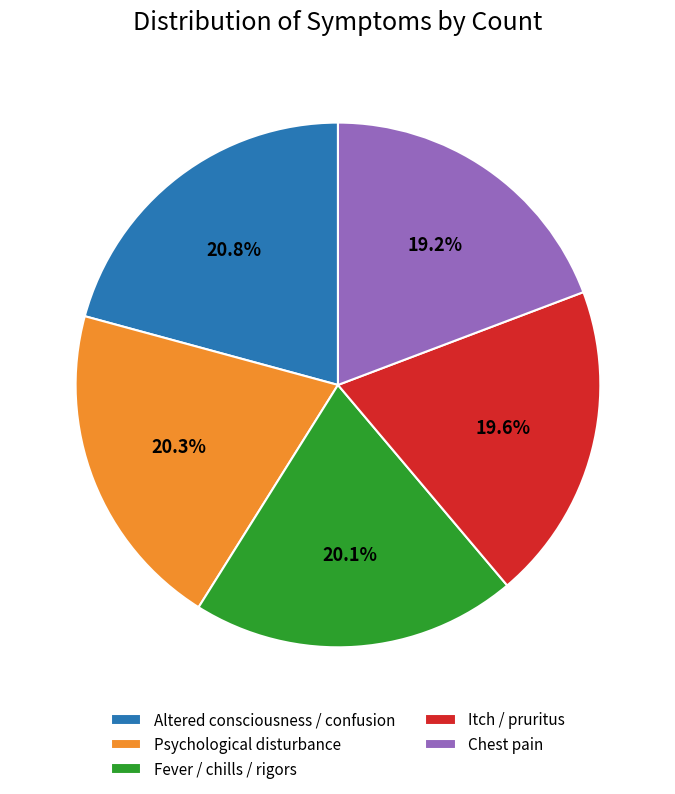

True or false: Chest pain accounts for 19% of the total.

True